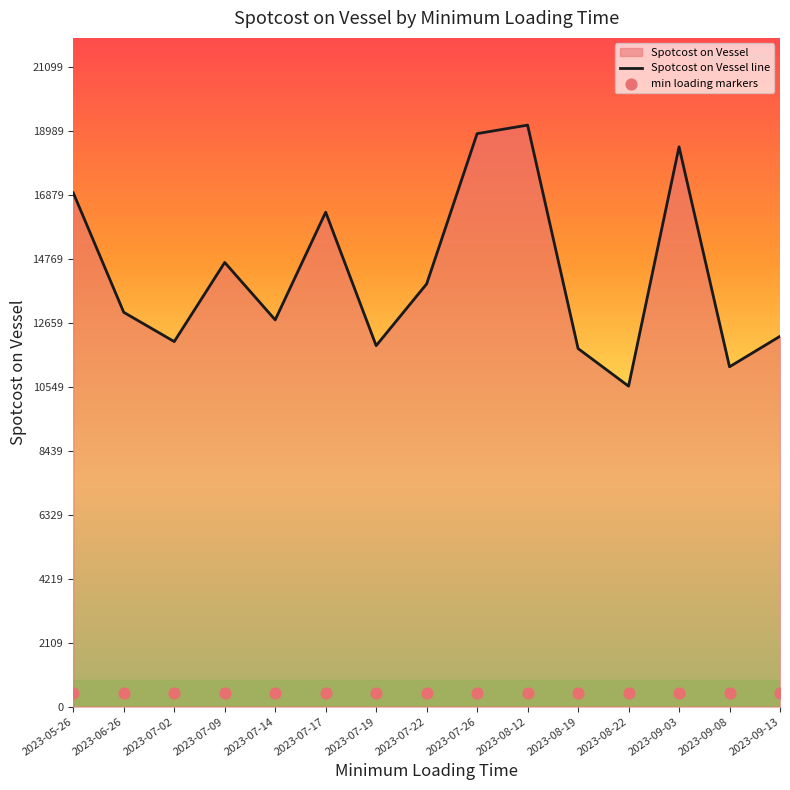

What is the total value across all series at 2023-07-14?

13198.2